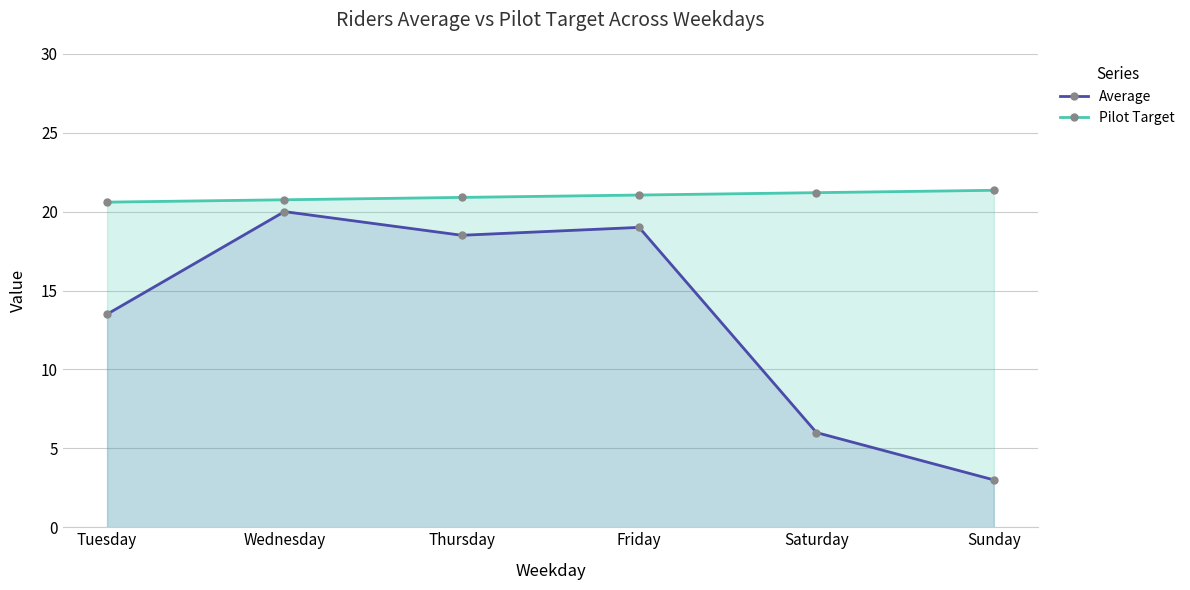

Does the chart have visible grid lines?

Yes